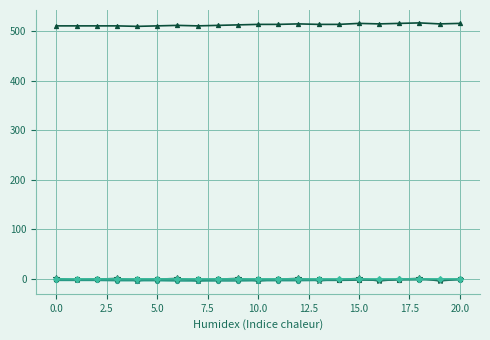

How many lines are shown in the chart?

5